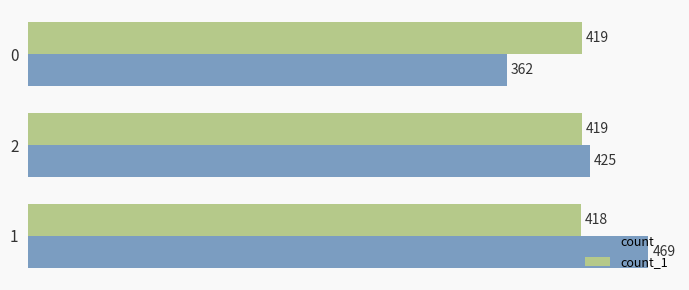

Between 1 and 2, which series saw the biggest shift?

count